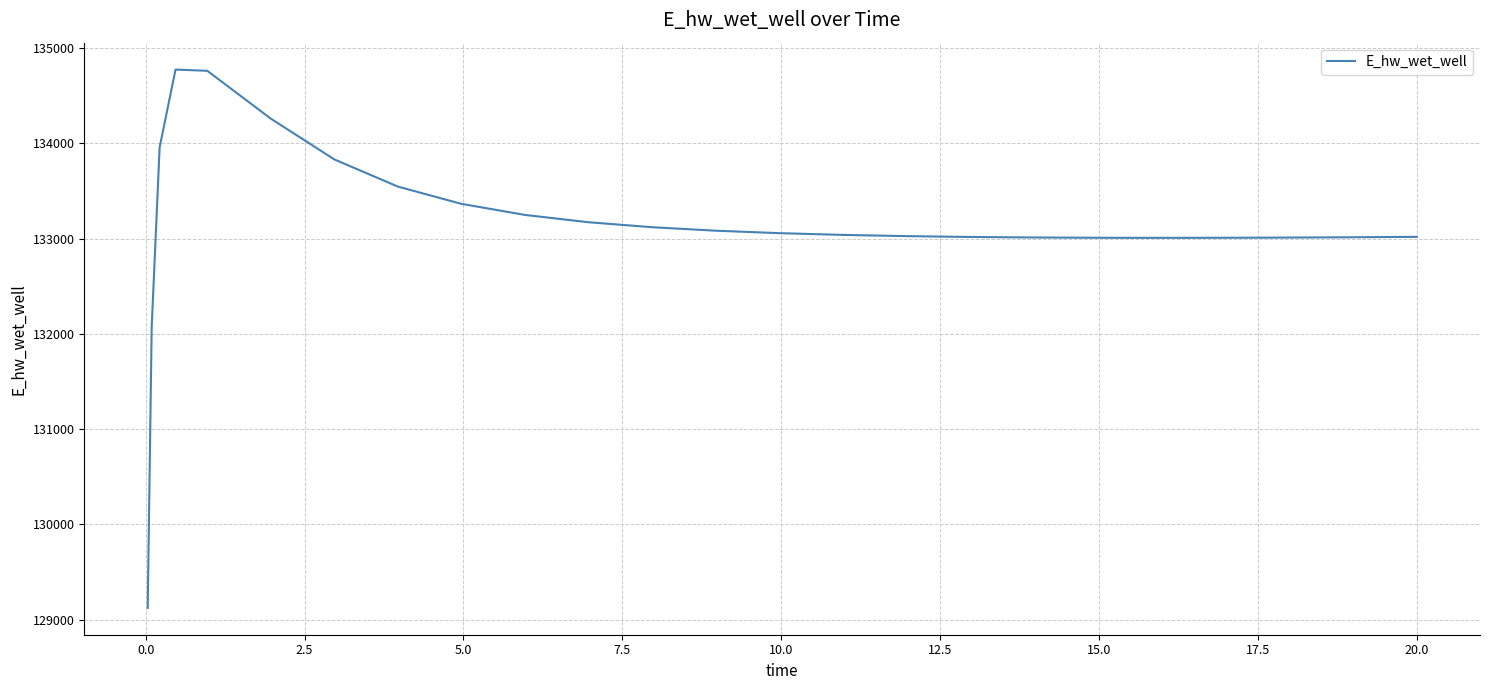

What is the difference between the maximum and minimum values?

5649.7